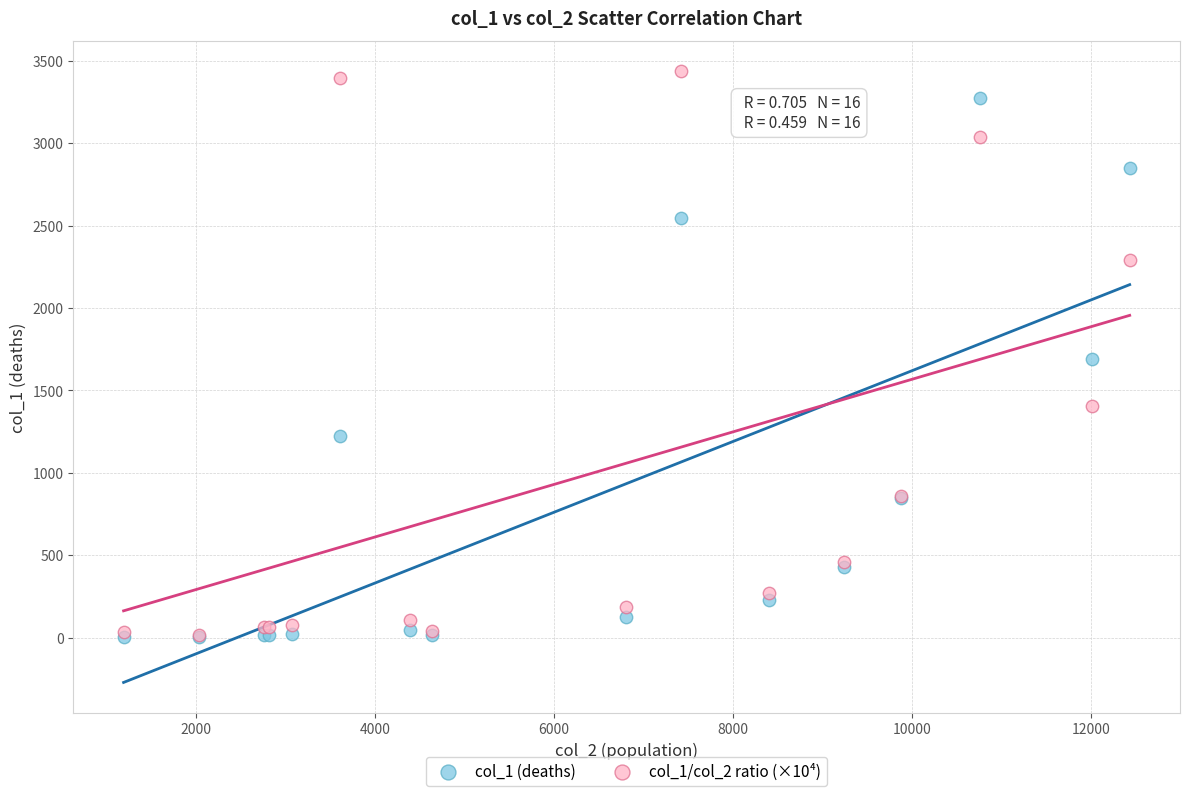

What are all the series names shown in the legend?

col_1 (deaths), col_1/col_2 ratio (×10⁴)